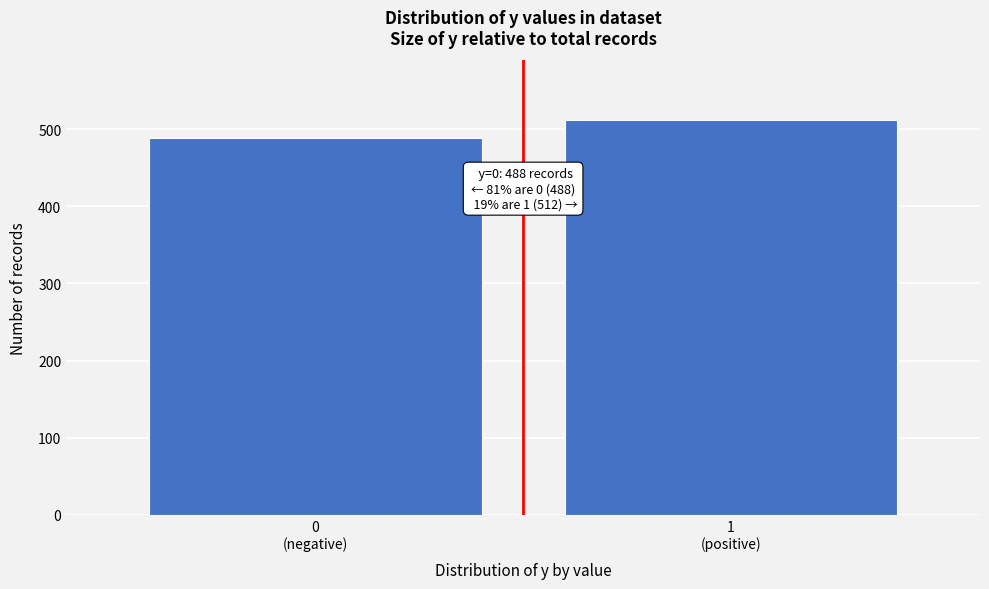

Reading left to right, transcribe all the data shown in this chart.

488	512